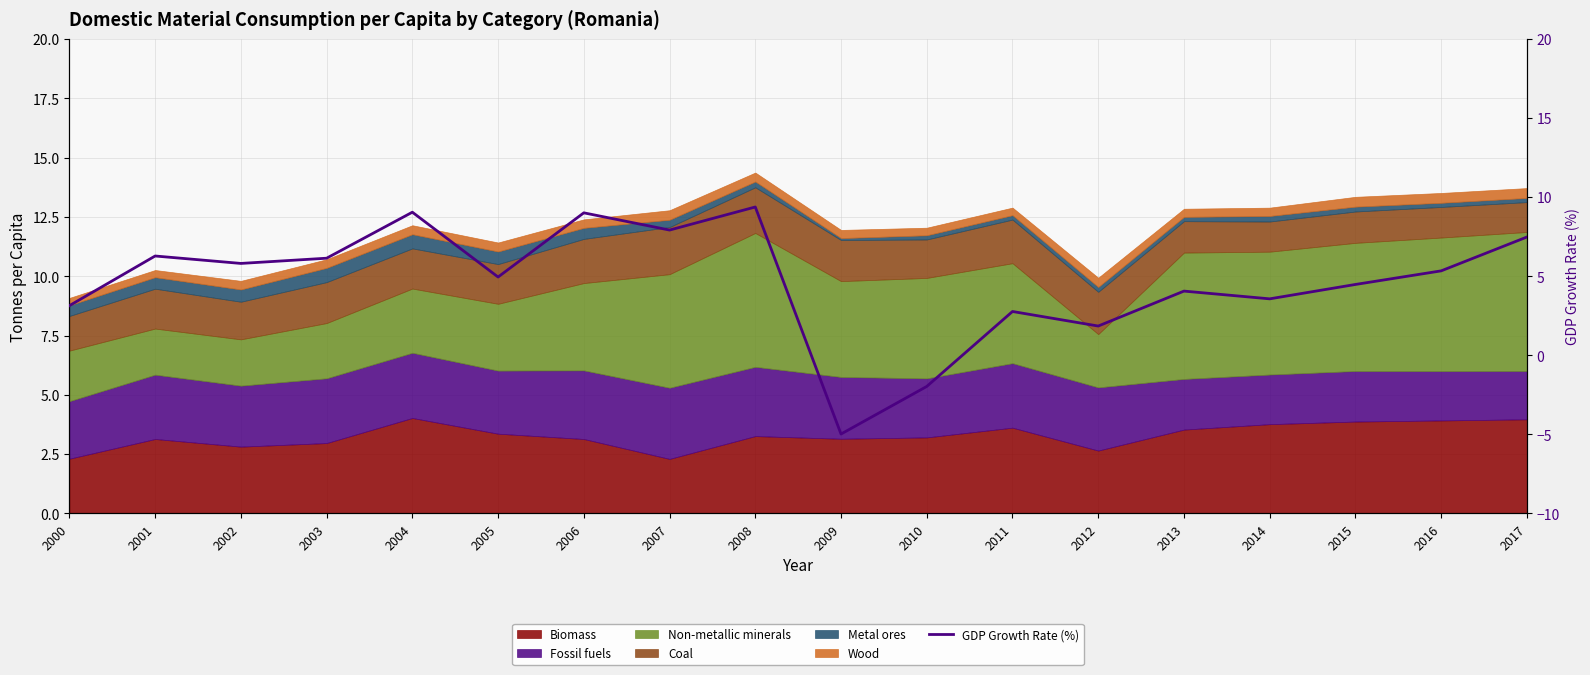

Count the number of categories in the chart.

18